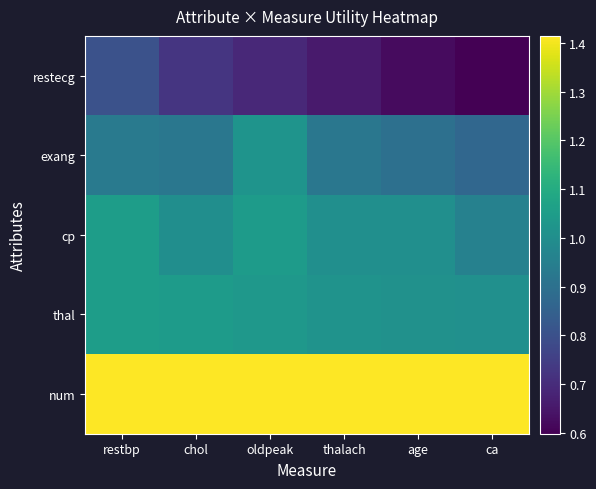

What is the minimum value shown in the chart?

0.6